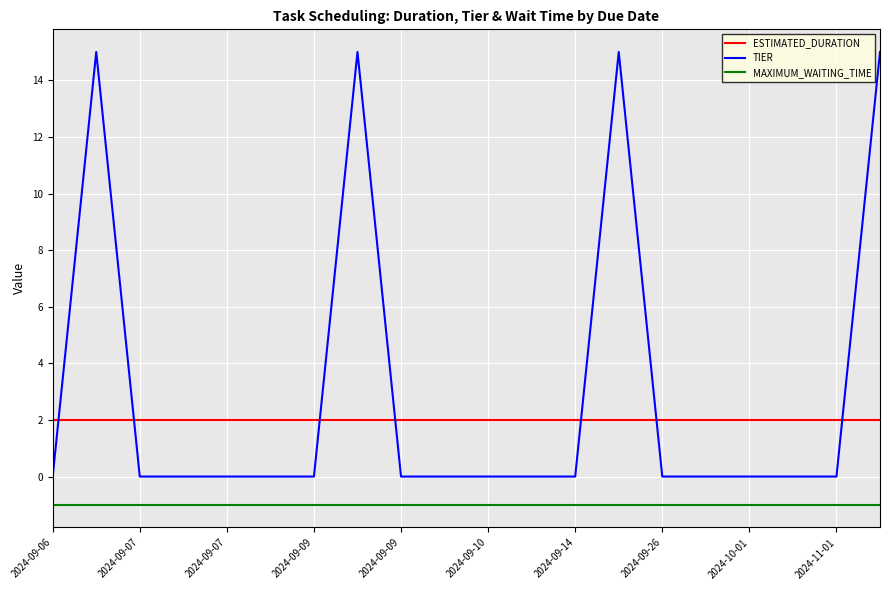

What is the minimum value for MAXIMUM_WAITING_TIME?

-1